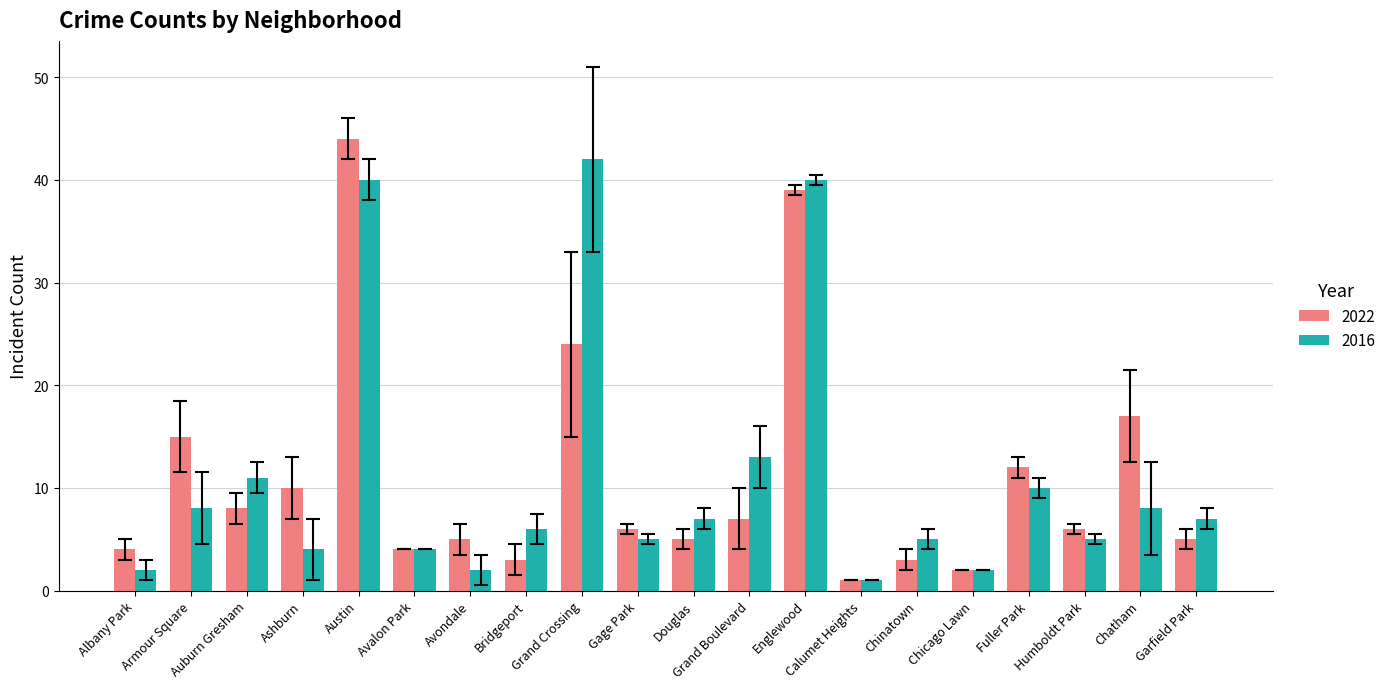

Is the value of 2016 at Auburn Gresham greater than the value of 2022 at Ashburn?

Yes